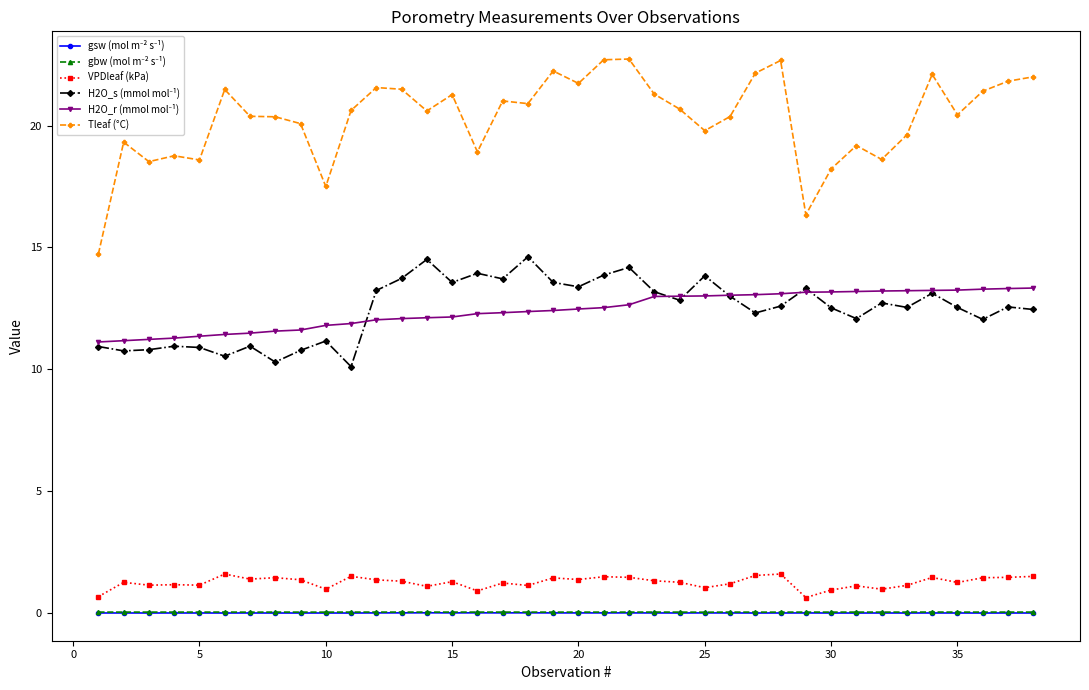

Which series has the widest spread of values?

Tleaf (°C)